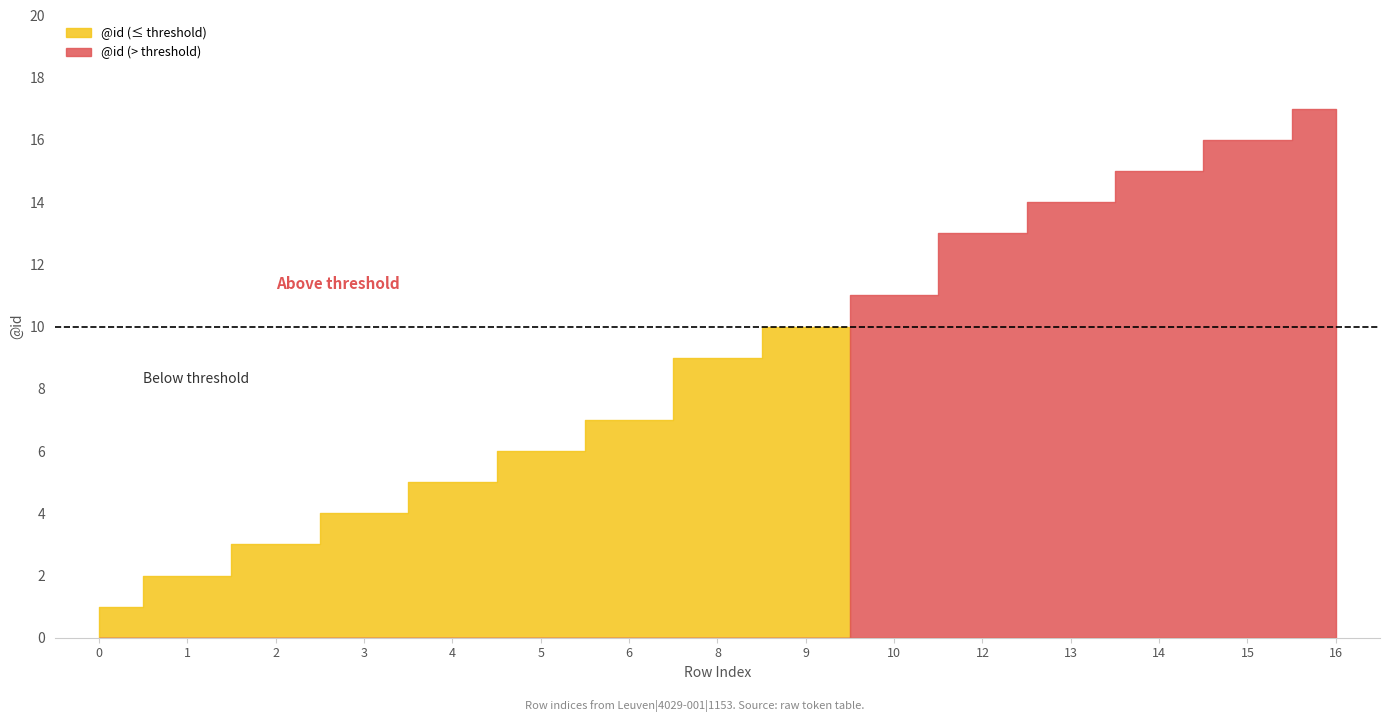

What is the sum of the values at 4 and 3?

9